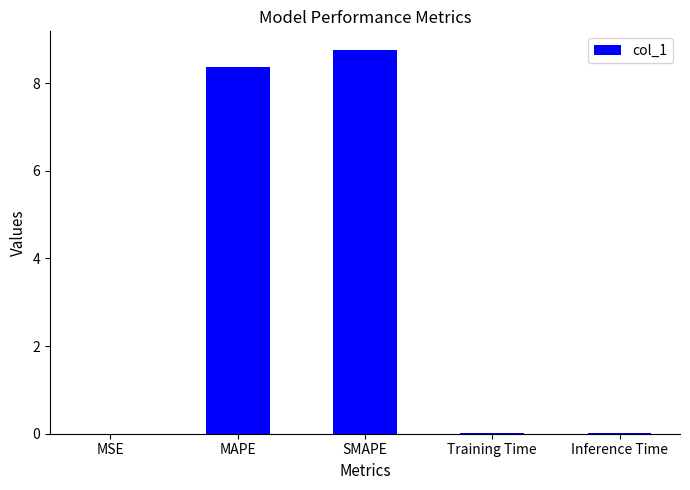

The chart shows a value of 0.0 at MSE. True or false?

True